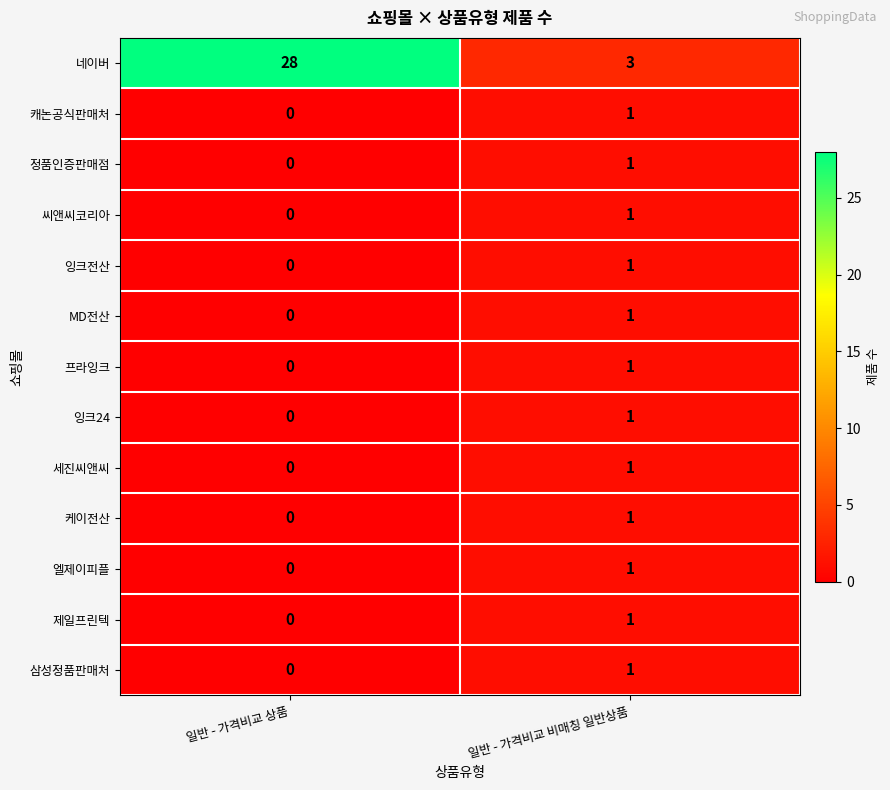

Between 일반 - 가격비교 상품 and 일반 - 가격비교 비매칭 일반상품, which series saw the biggest shift?

네이버